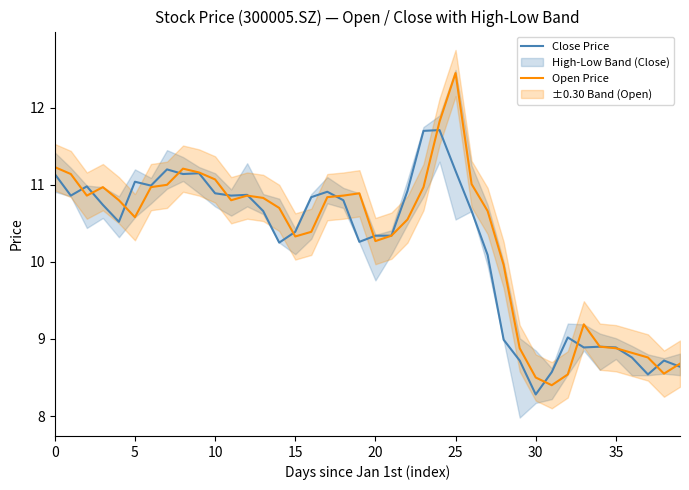

Which series has the largest total across all categories?

Open Price